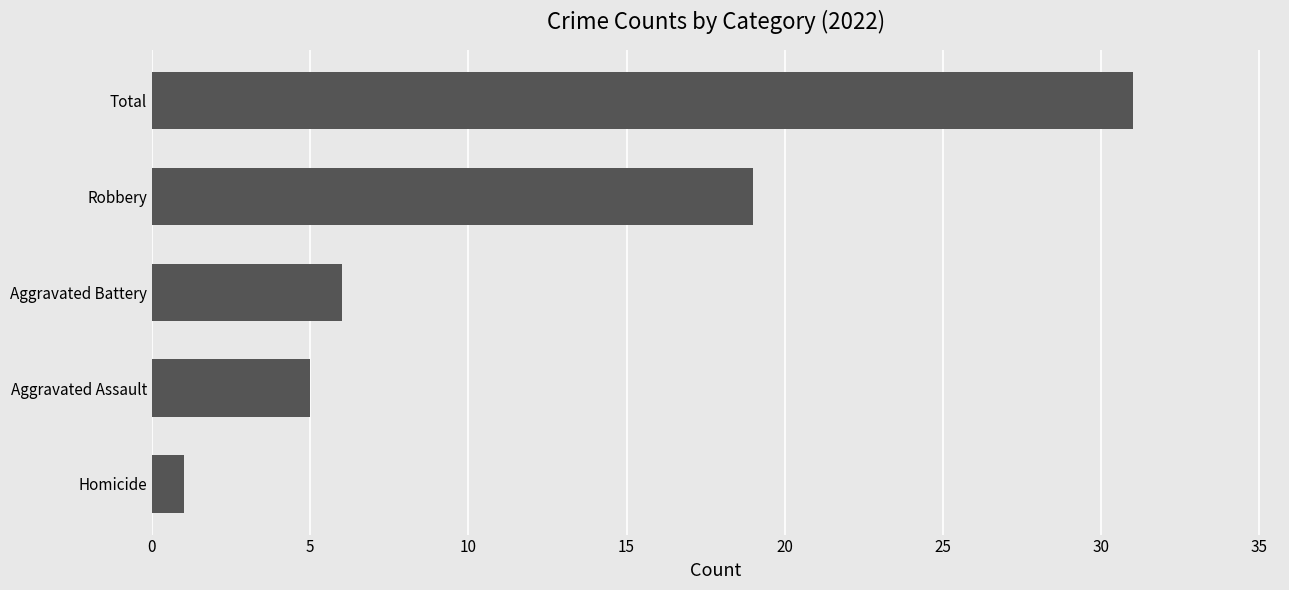

Rank the categories by value from highest to lowest.

Total, Robbery, Aggravated Battery, Aggravated Assault, Homicide